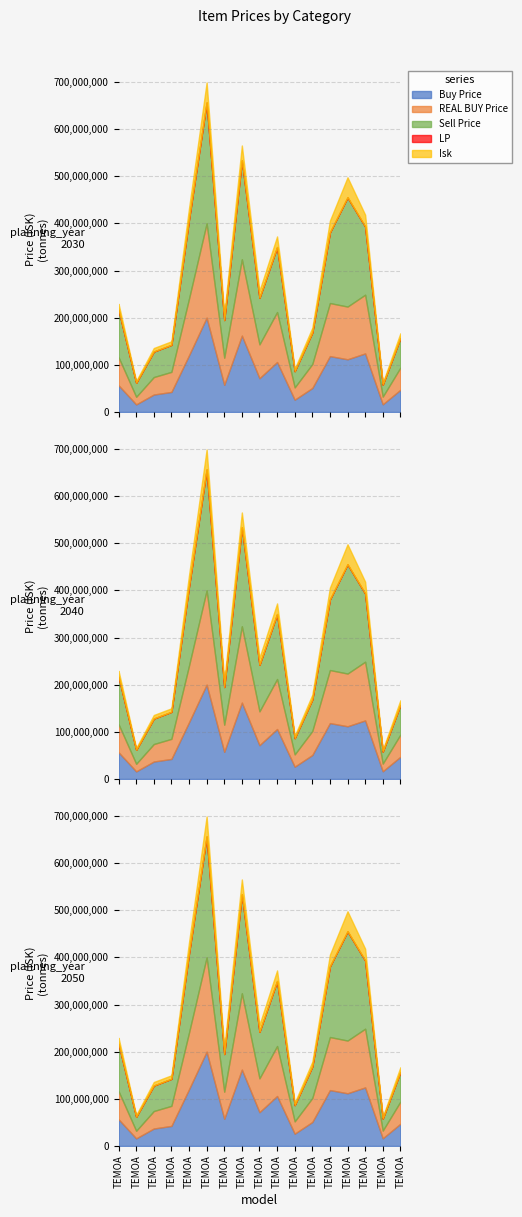

Which series ends up on top after the final intersection of REAL BUY Price and Buy Price?

Buy Price